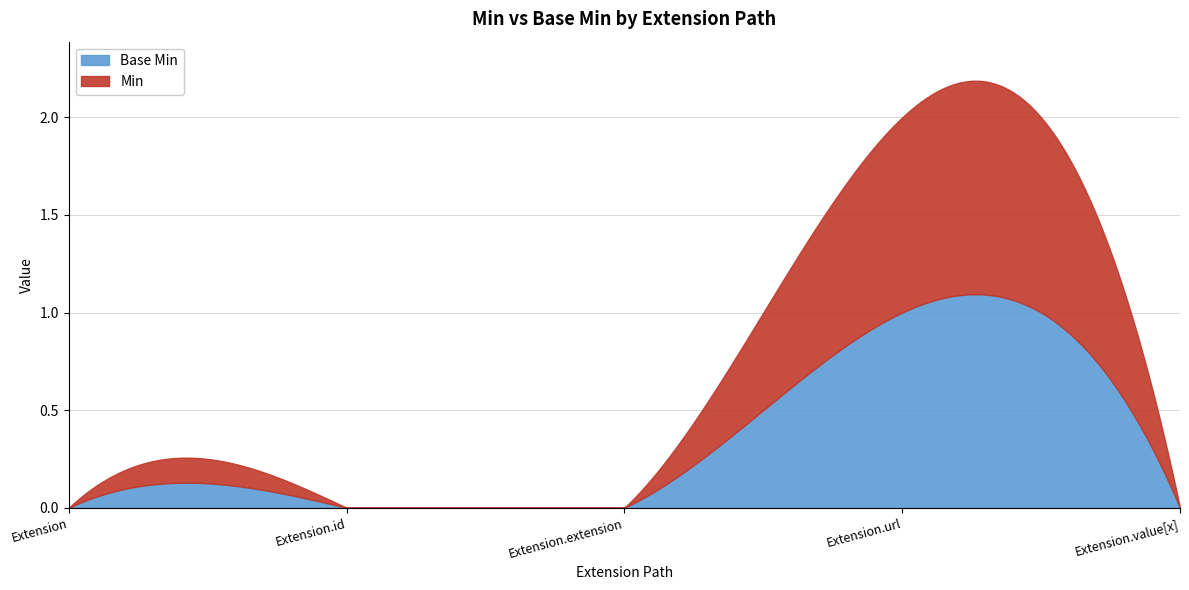

How many Base Min values are between 0 and 1?

5